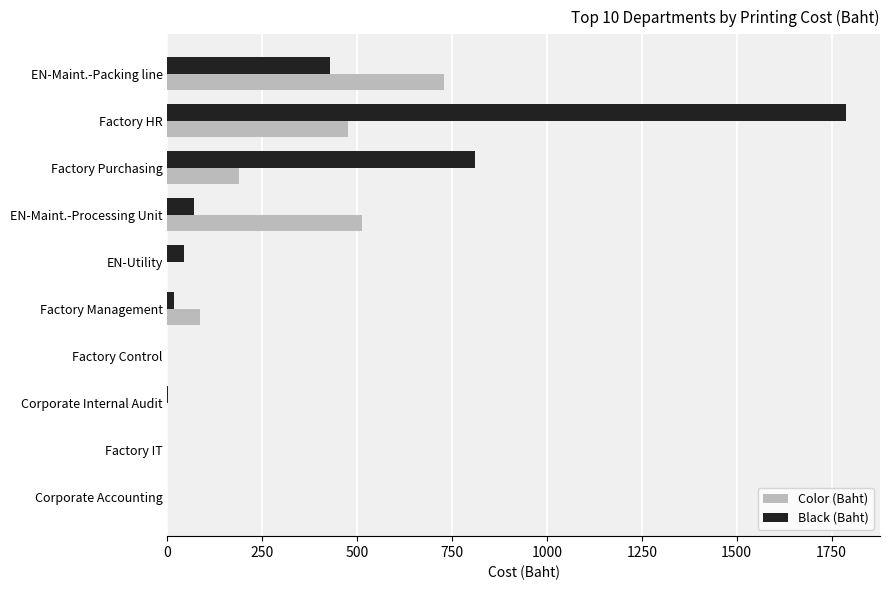

Read the Color (Baht) value at Factory Purchasing.

189.0